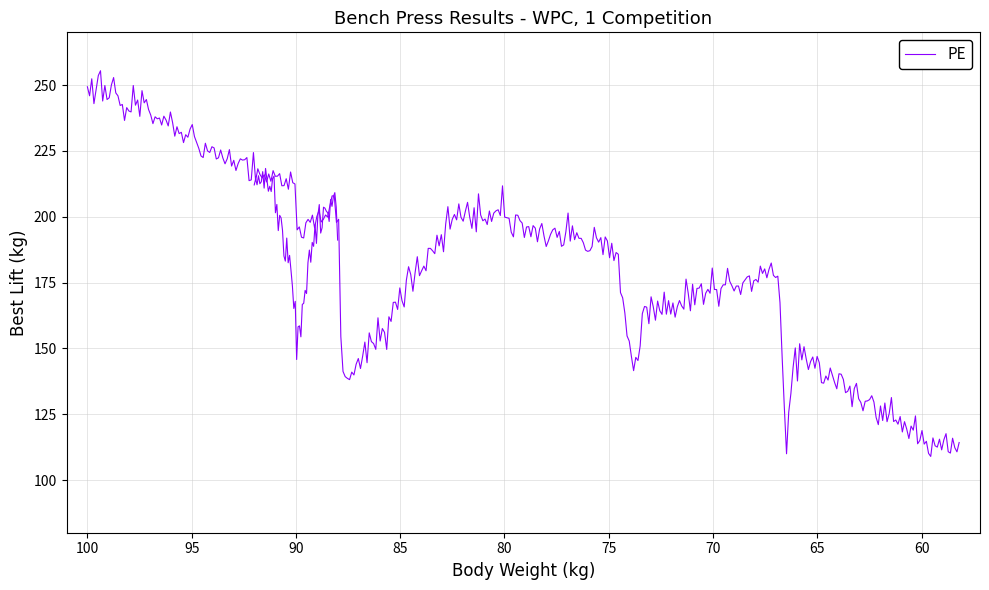

Is it true that the value at 74.8 is 187.5?

True